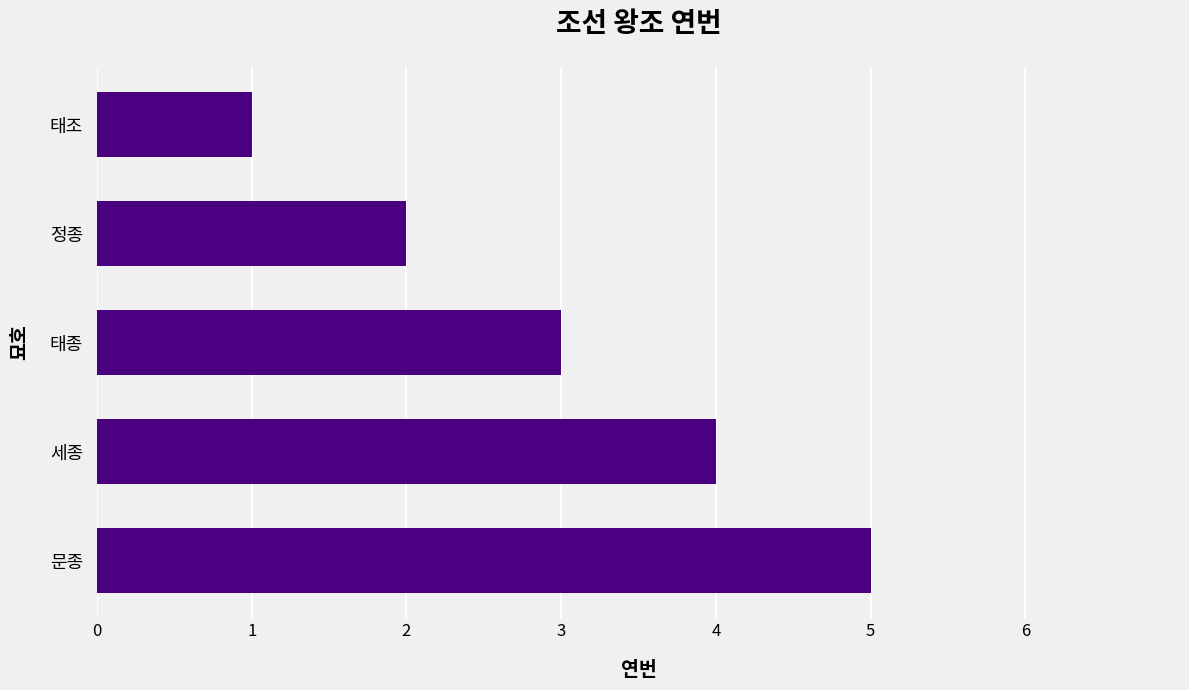

What is the ratio of the value at 태조 to the value at 정종?

0.5